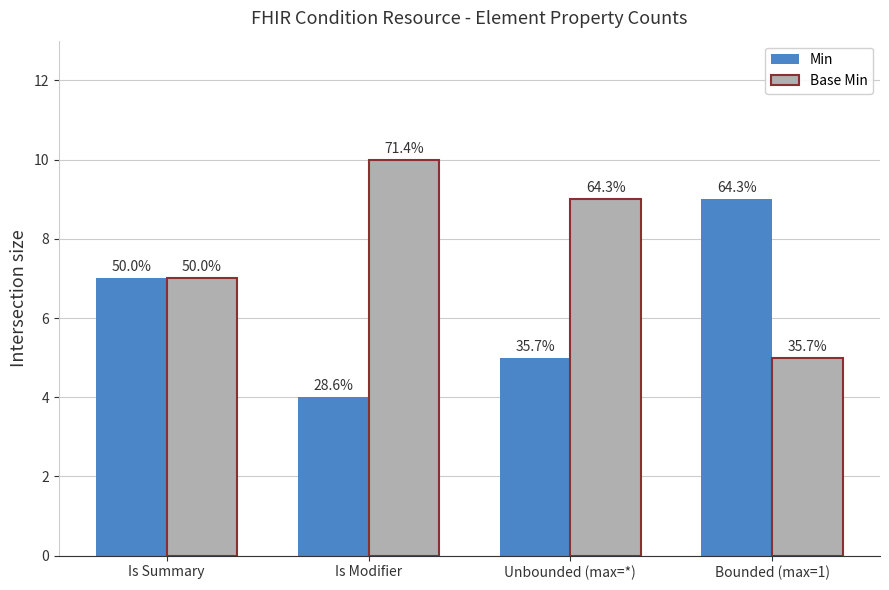

What is the difference between the Min values at Unbounded (max=*) and Bounded (max=1)?

4